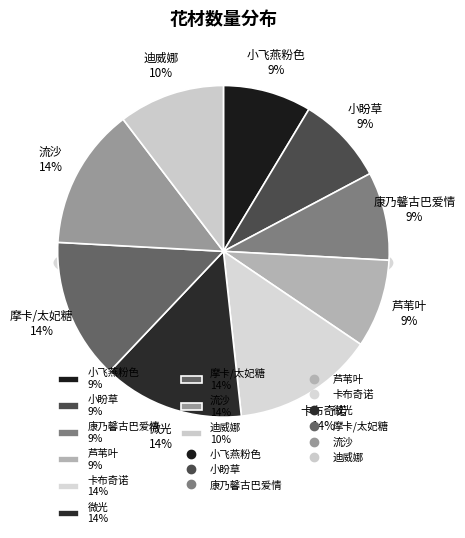

How many slices are in this pie chart?

9